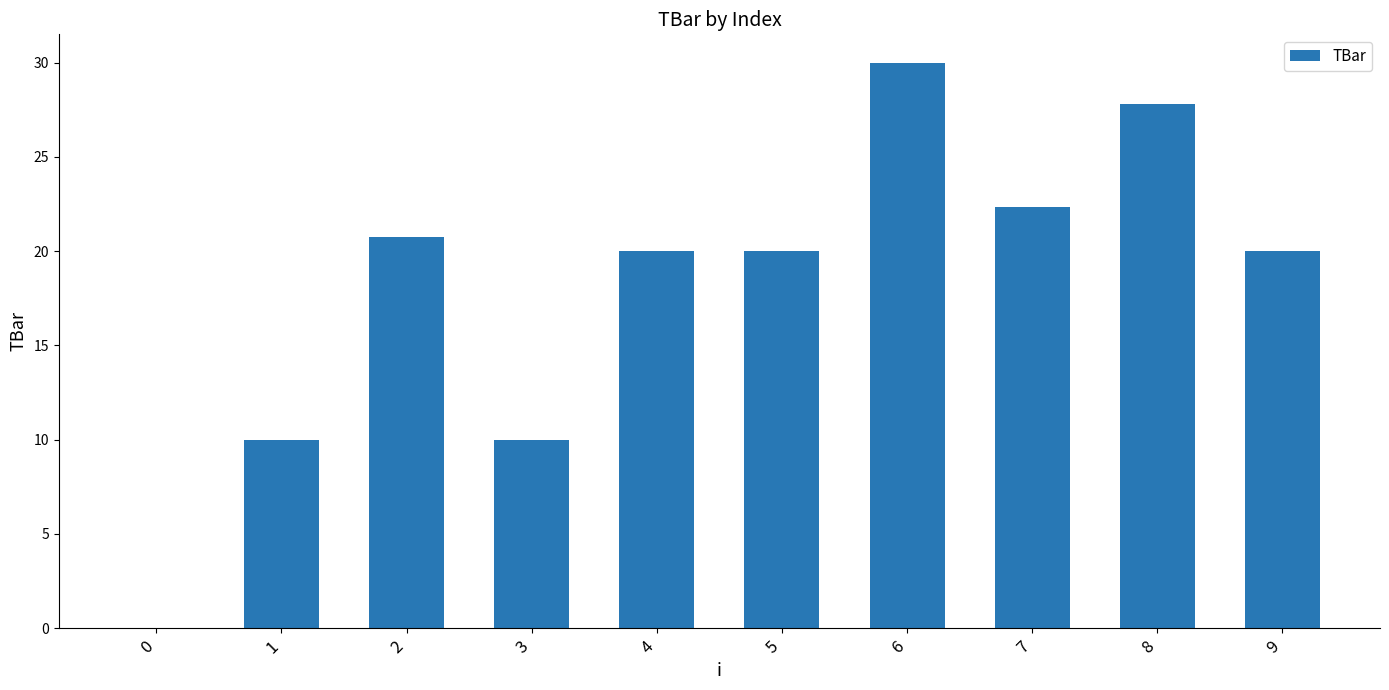

True or false: the data shows 14.1 at 8.

False